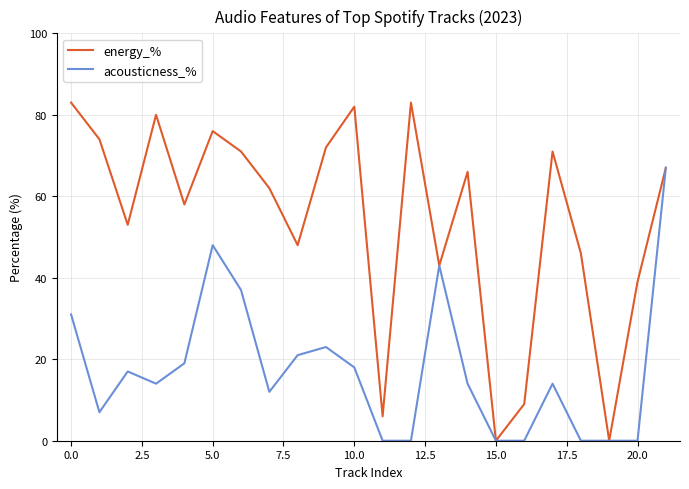

List the series in order of their peak value, lowest first.

acousticness_%, energy_%